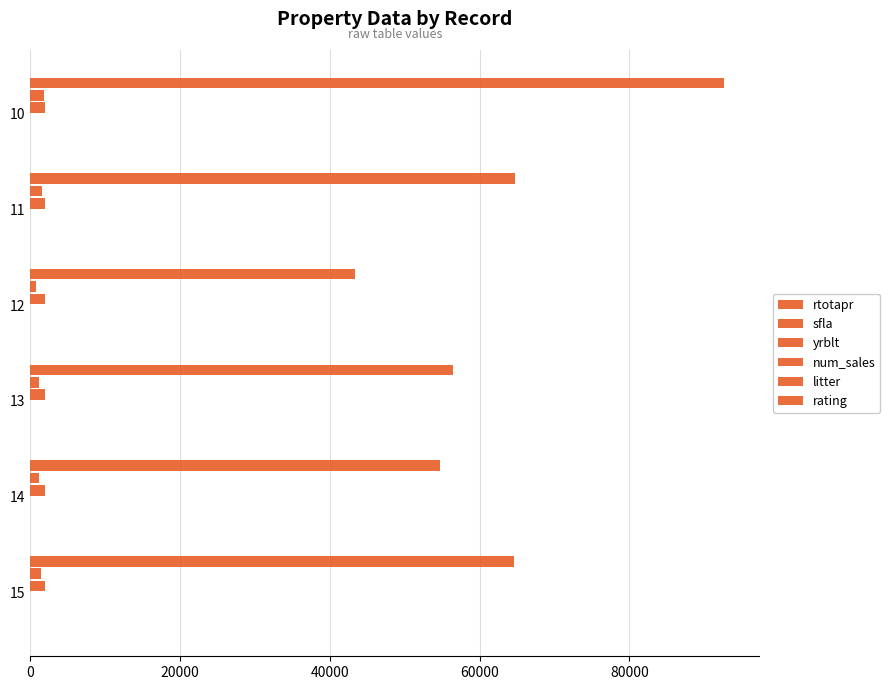

How many distinct data groups are displayed?

6